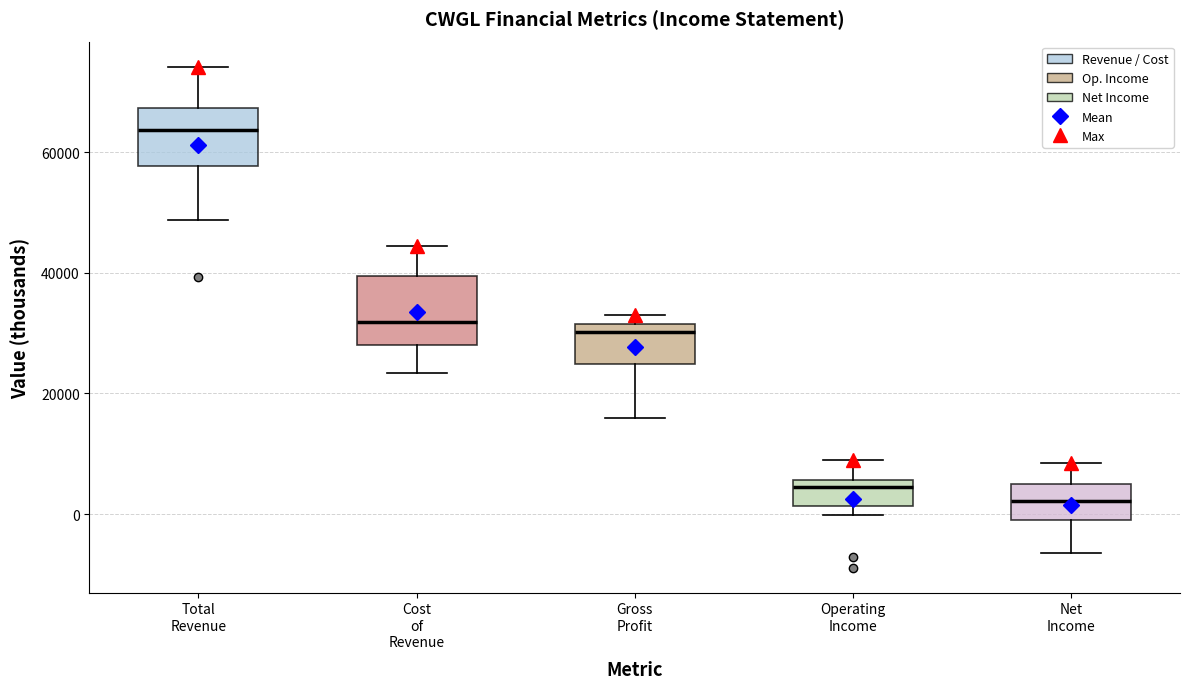

Reading left to right, read every box against the y-axis: the position of its median line, the range the box covers, and the ends of its whiskers. The values are not printed on the chart, so give them approximately, as read against the axis.

Total Revenue: median 64000, box 58000 to 68000, whiskers 48000 to 74000
Cost of Revenue: median 32000, box 28000 to 40000, whiskers 24000 to 44000
Gross Profit: median 30000, box 24000 to 32000, whiskers 16000 to 34000
Operating Income: median 4000, box 2000 to 6000, whiskers 0 to 10000
Net Income: median 2000, box 0 to 6000, whiskers -6000 to 8000